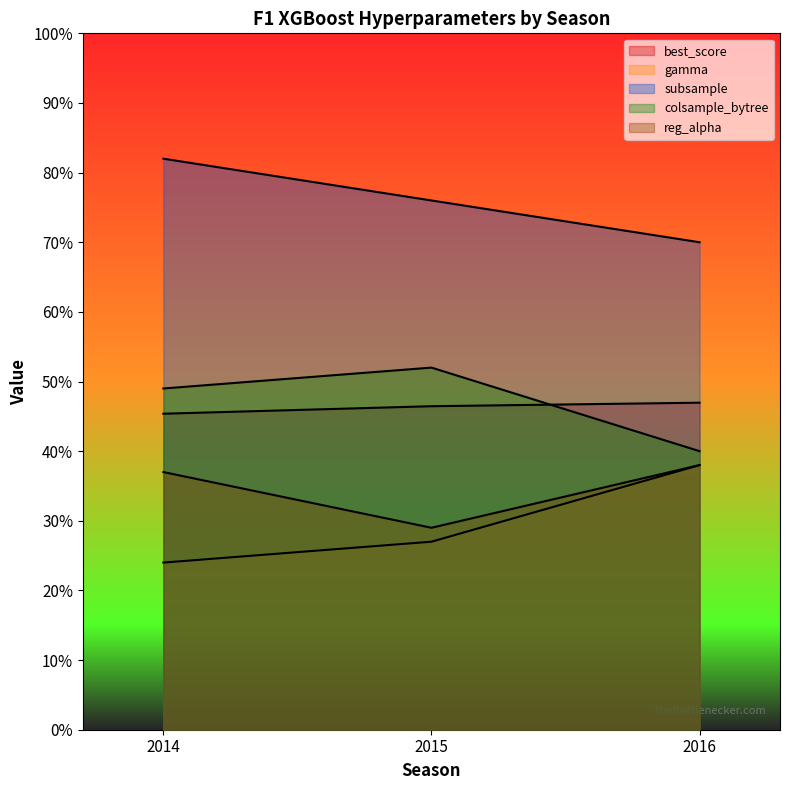

What is the total value across all series at 2016?

2.3